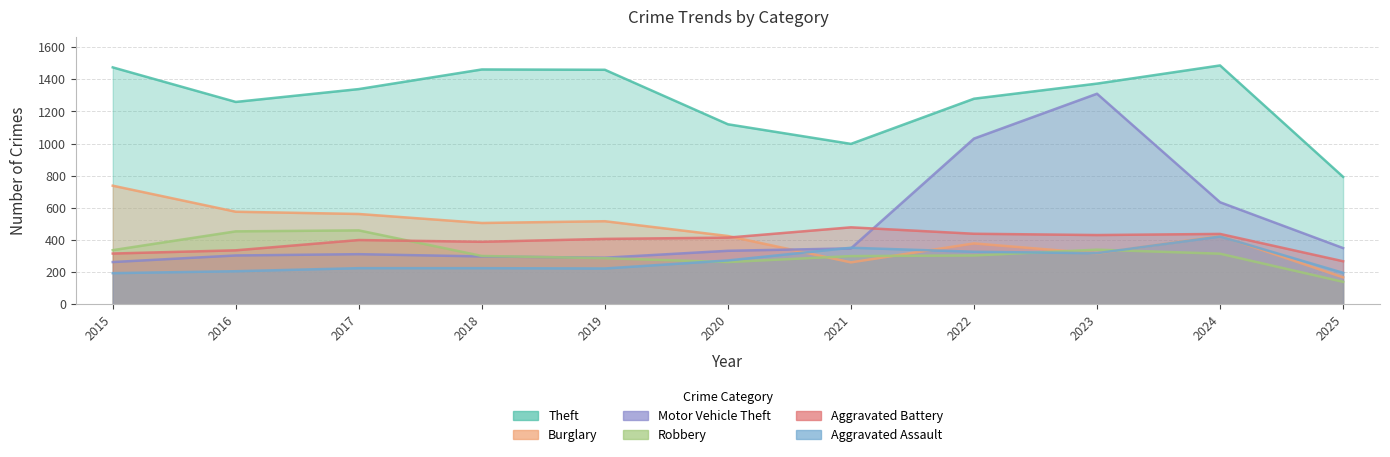

What is the average value of the Burglary series?

443